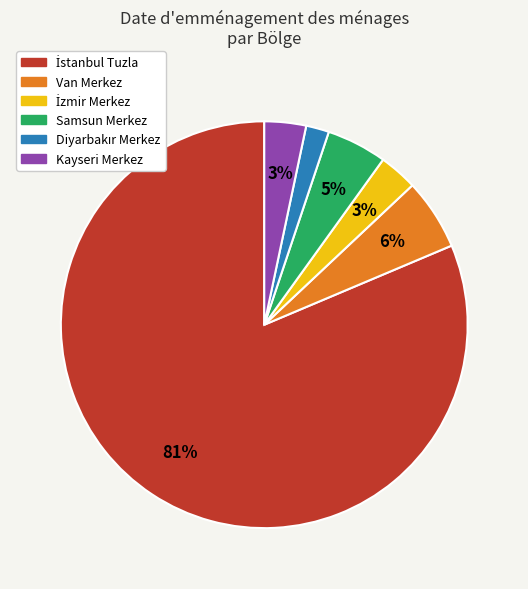

What percentage is the Van Merkez slice, to the nearest percent?

6%